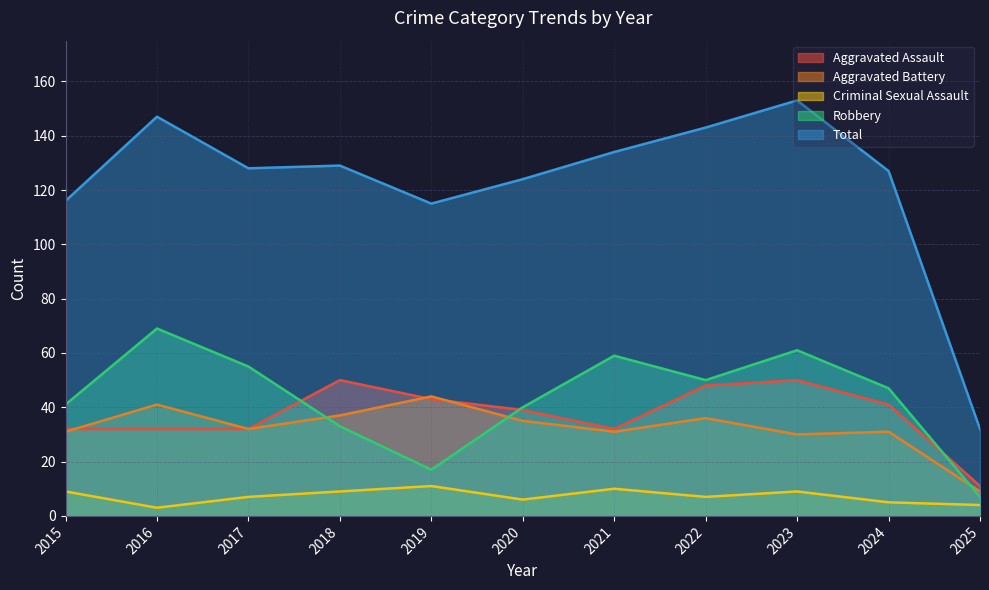

How many data points in Total are less than 128?

5